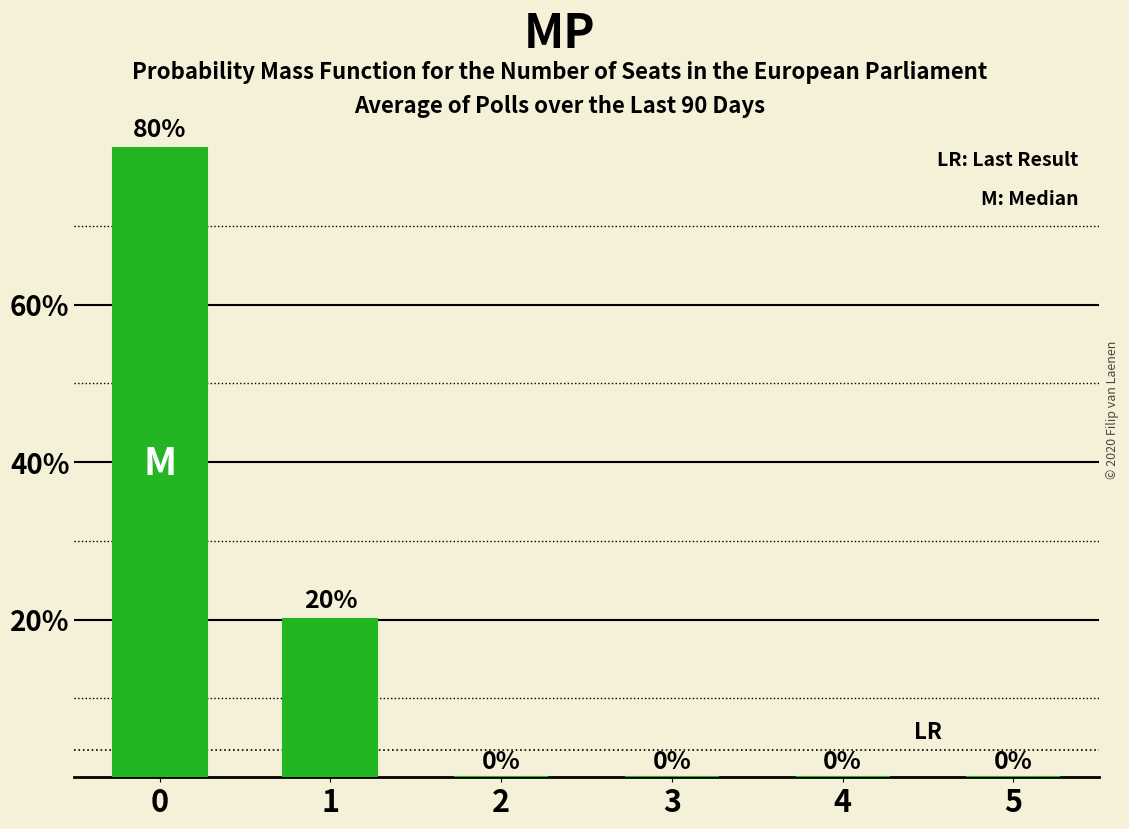

What is the change in value from 1 to 4?

-20.2